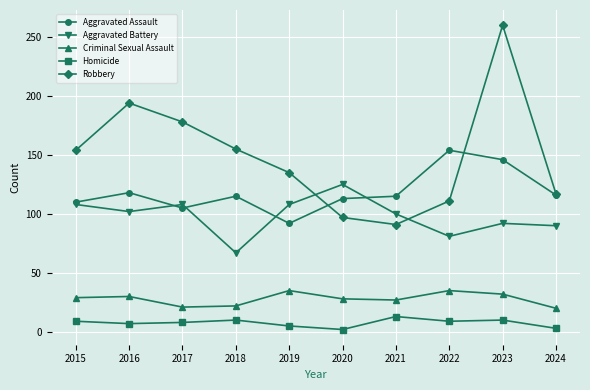

How many lines are shown in the chart?

5